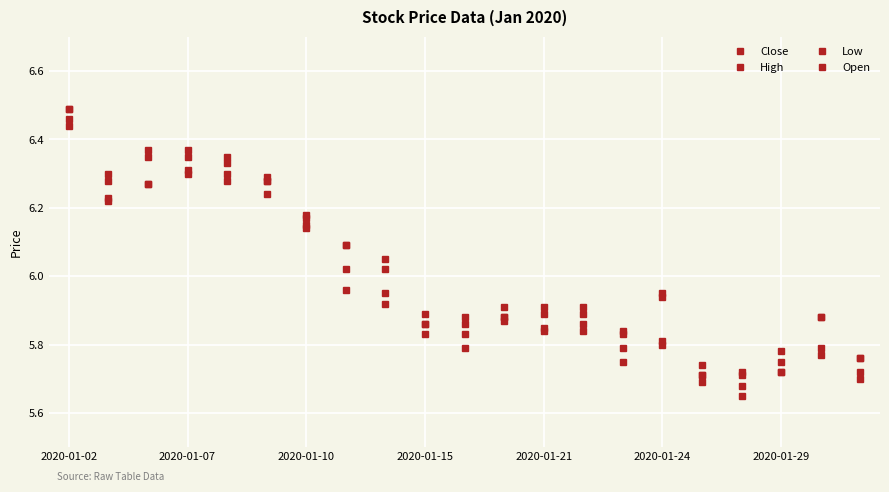

How many data points does each series have?

21